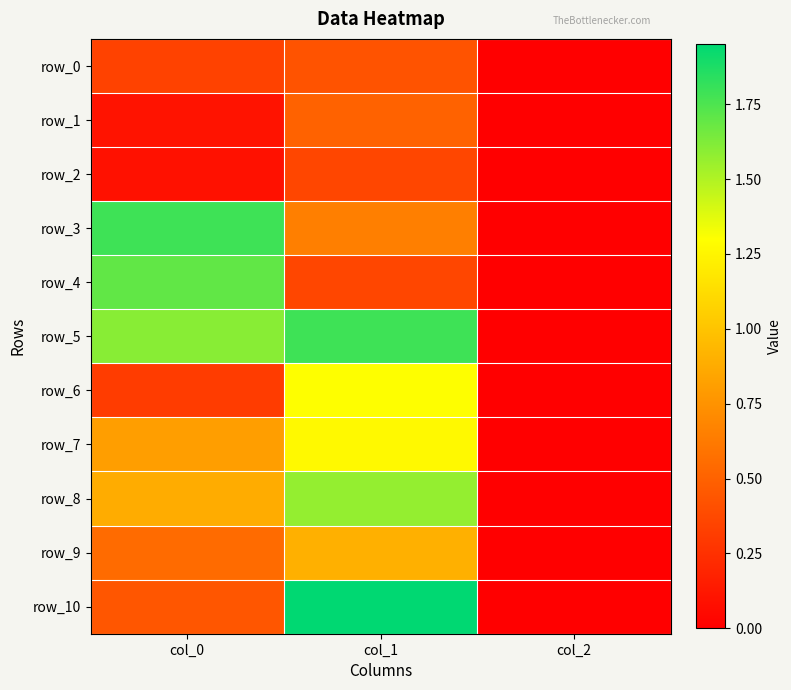

What value does the row_0 series have at col_0?

0.3